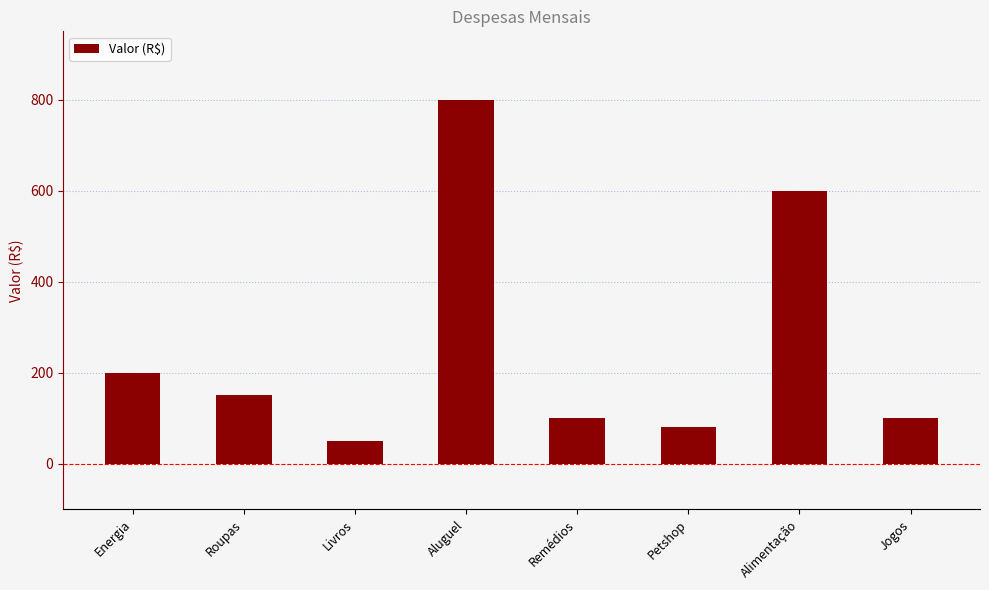

Reading left to right, transcribe all the data shown in this chart.

Energia=200	Roupas=150	Livros=50	Aluguel=800	Remédios=100	Petshop=80	Alimentação=600	Jogos=100